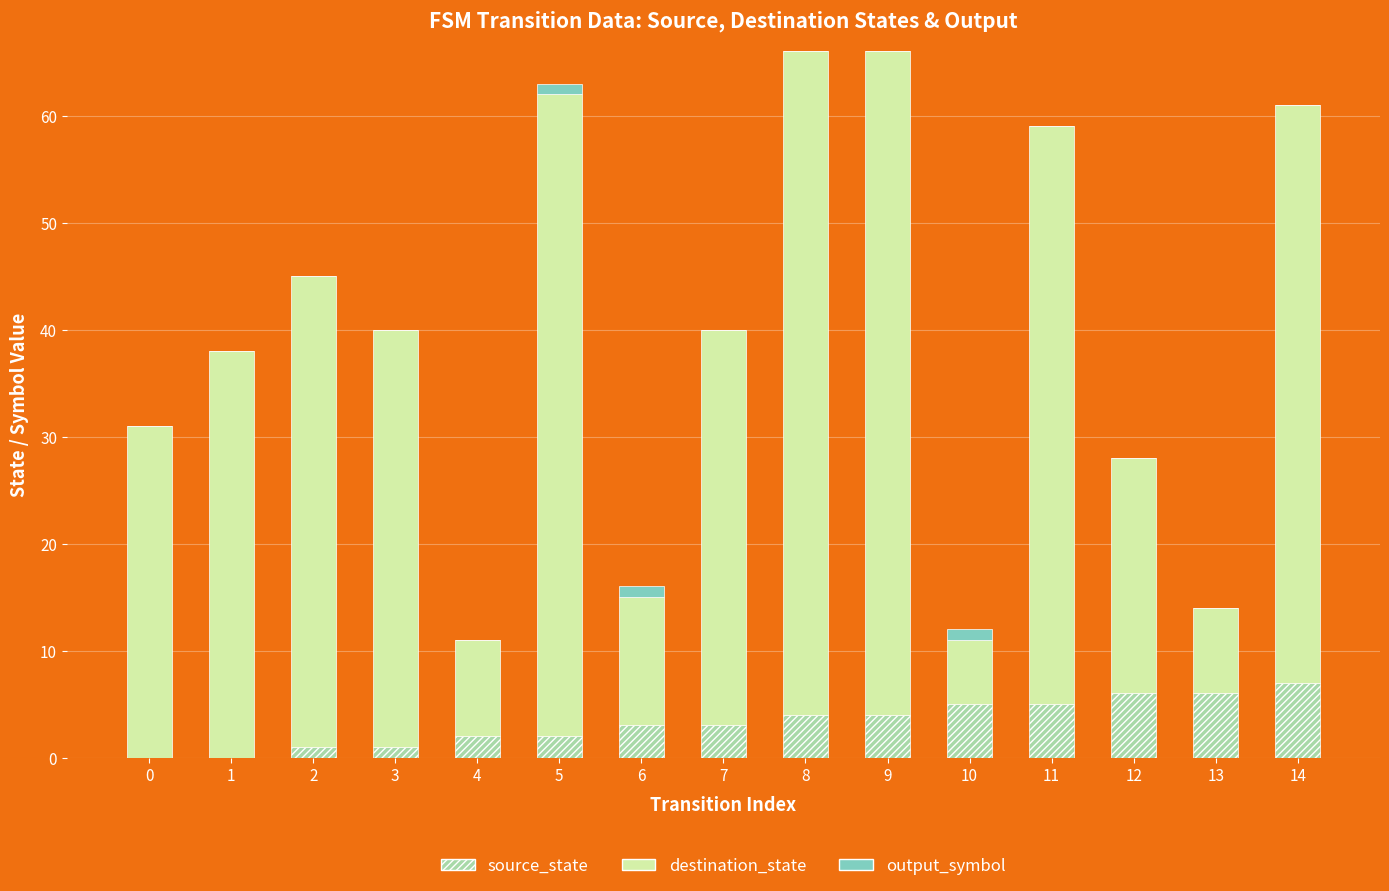

What is the total value across all series at 1?

38